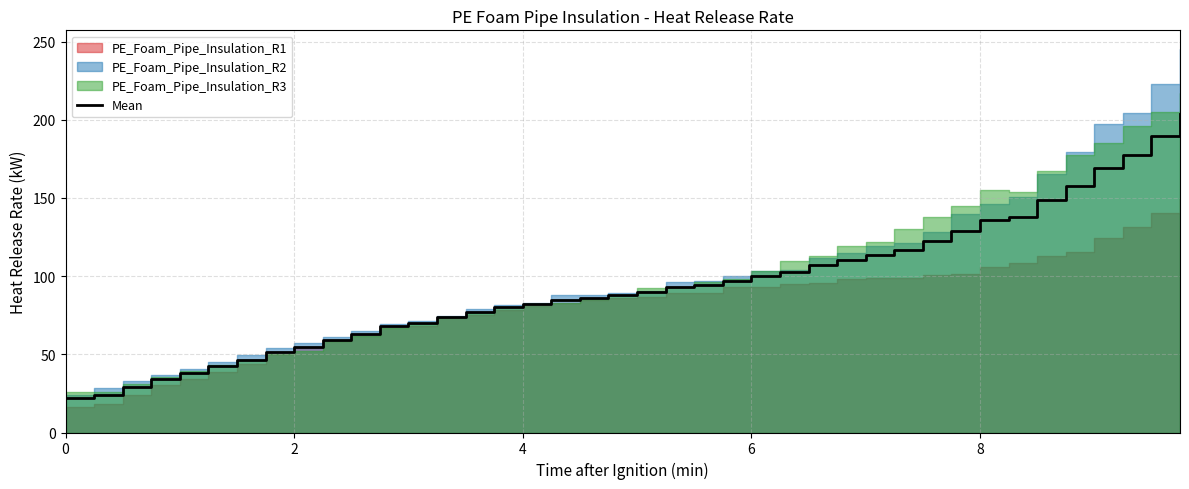

The value of Mean at 8 is 135.7. True or false?

True